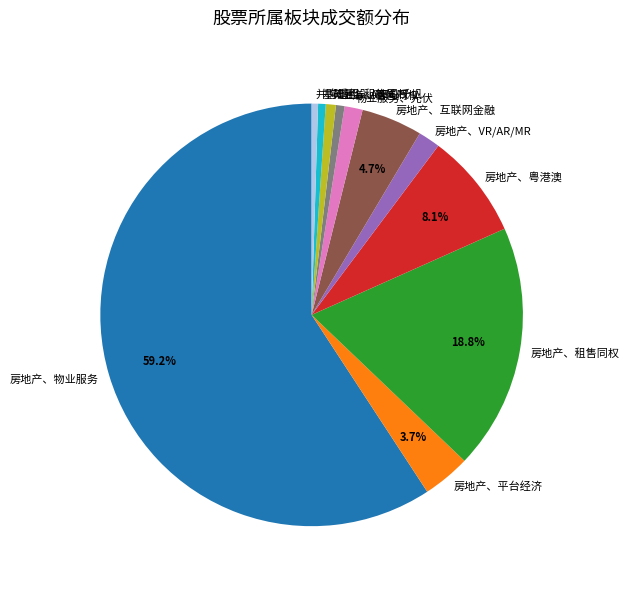

Which category has the biggest portion of the pie?

房地产、物业服务